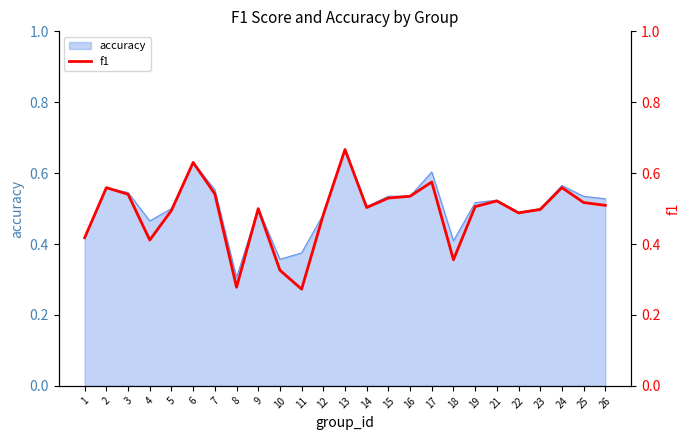

Reading right to left, transcribe all the data shown in this chart.

26=0.5	25=0.5	24=0.6	23=0.5	22=0.5	21=0.5	19=0.5	18=0.4	17=0.6	16=0.5	15=0.5	14=0.5	13=0.7	12=0.5	11=0.3	10=0.3	9=0.5	8=0.3	7=0.5	6=0.6	5=0.5	4=0.4	3=0.5	2=0.6	1=0.4